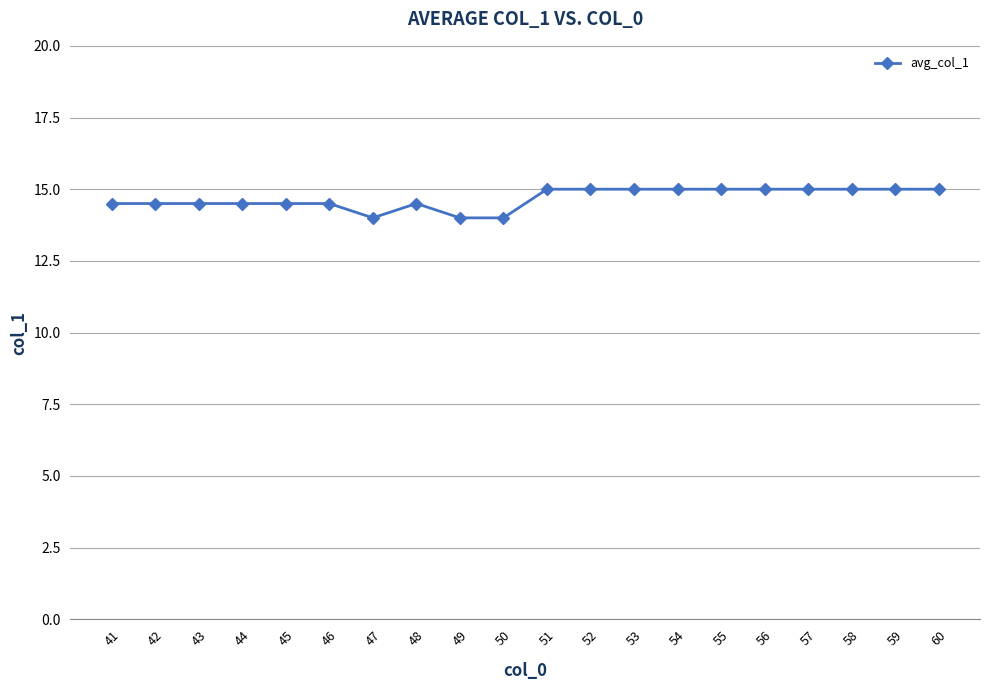

How many values are below 15?

10